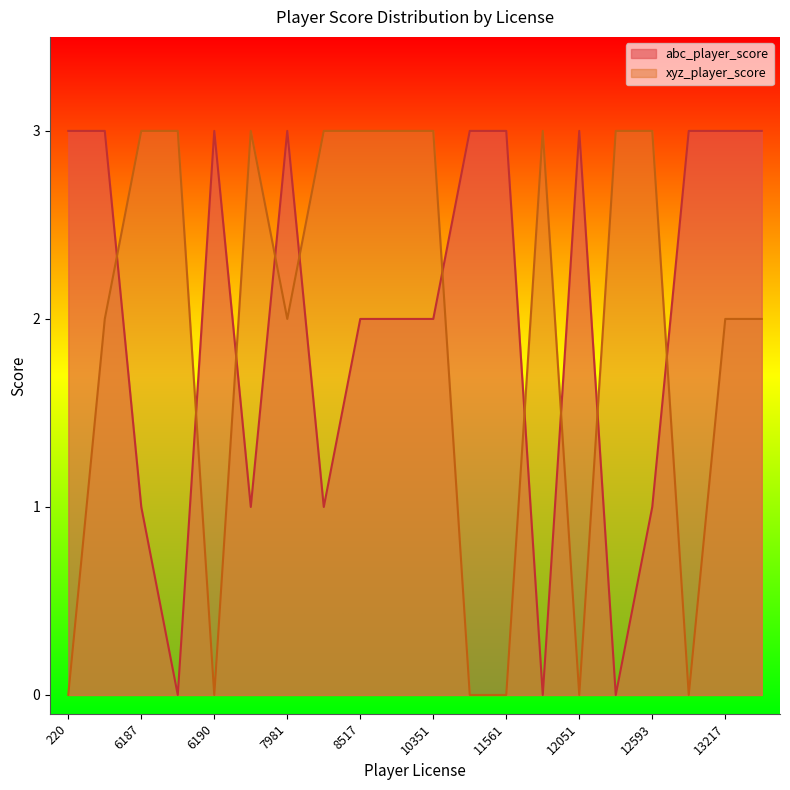

List the series in order of their peak value, lowest first.

abc_player_score, xyz_player_score